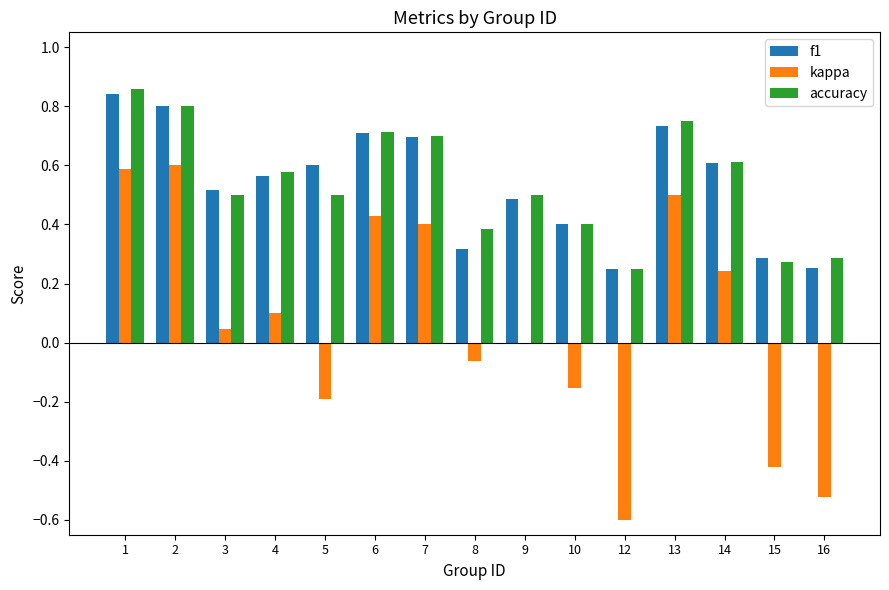

What is the average value of the kappa series?

0.1